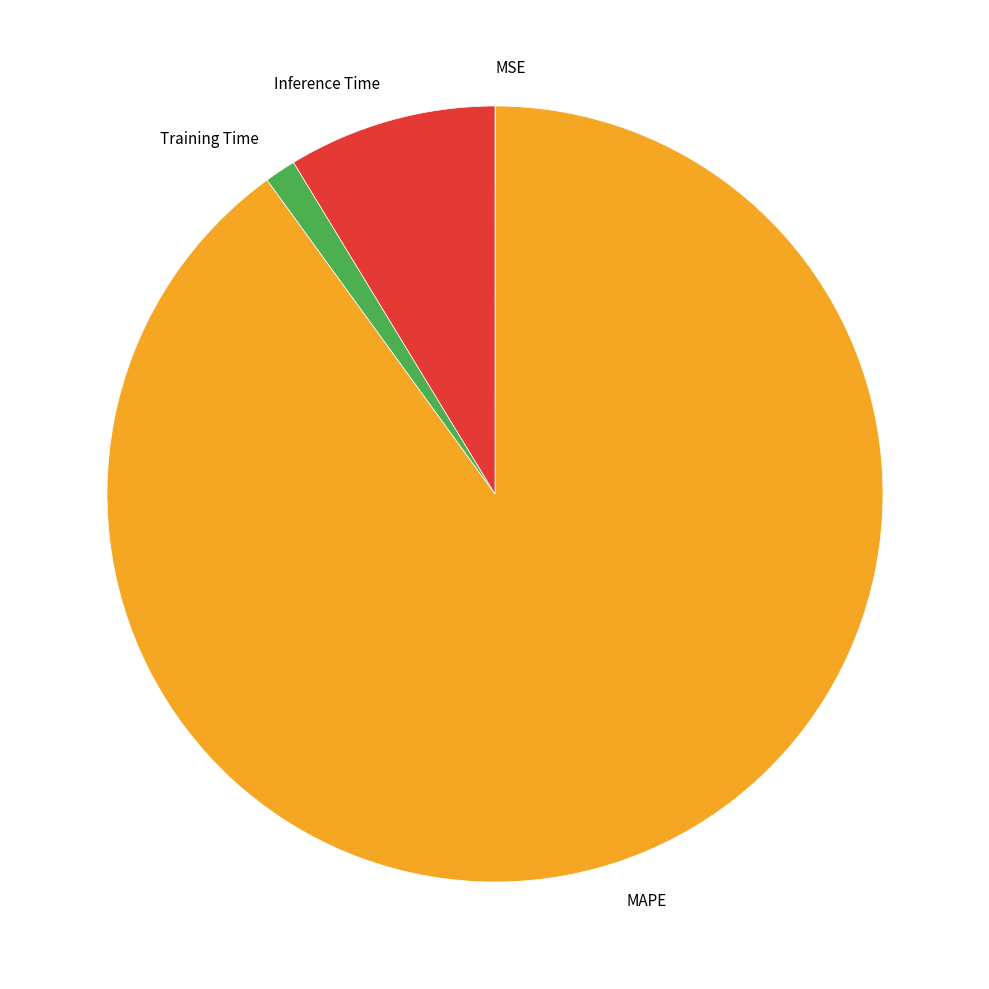

The Training Time slice represents 12% of the pie. True or false?

False